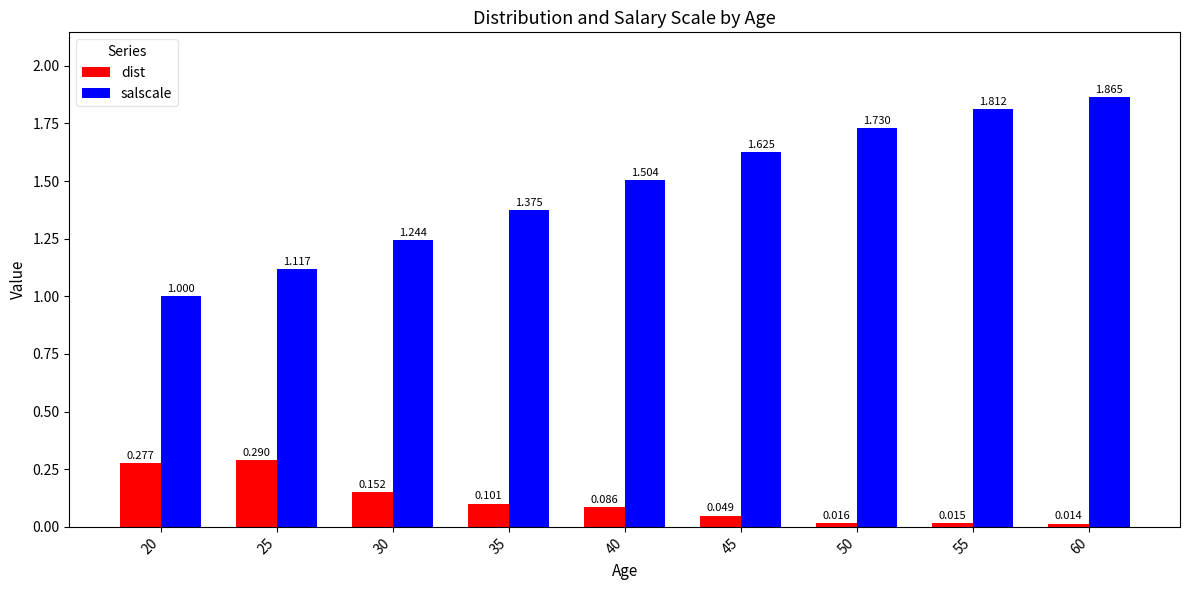

Which series has the largest range (max minus min)?

salscale